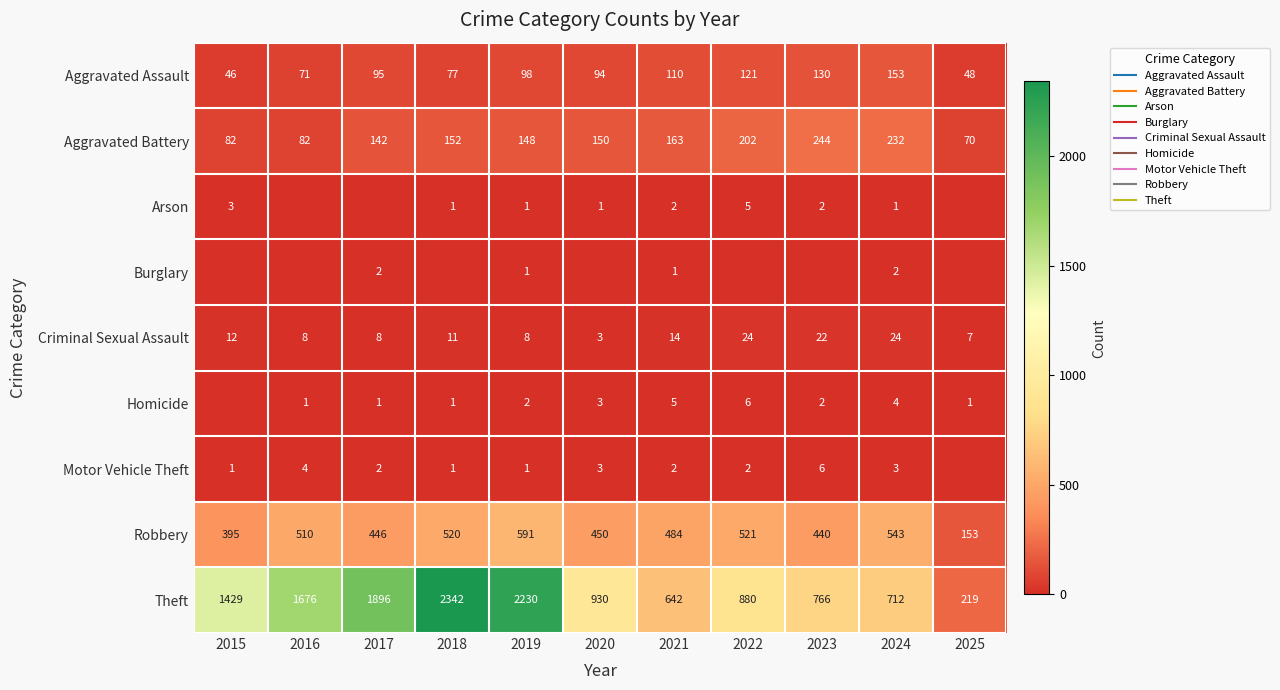

How many categories are shown in the chart?

11